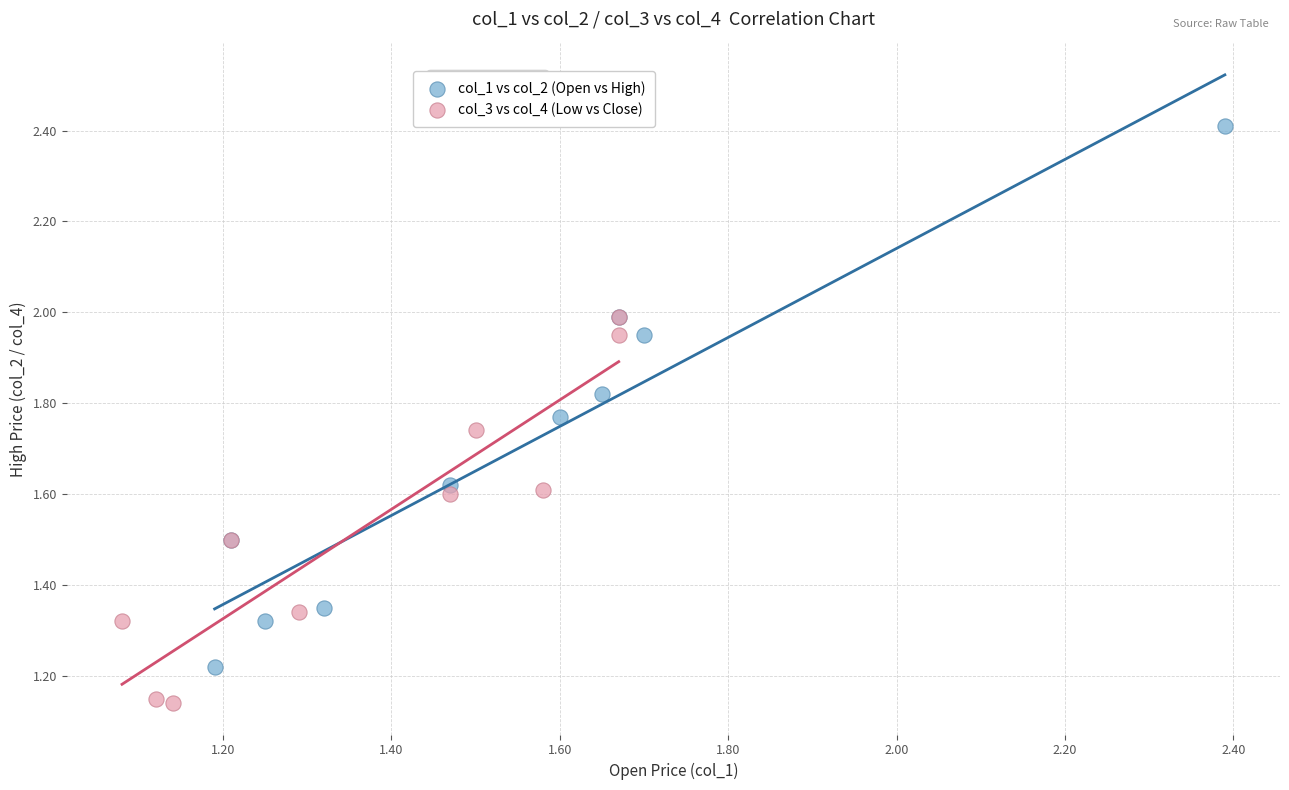

Which series has the largest Y range (max minus min)?

col_1 vs col_2 (Open vs High)